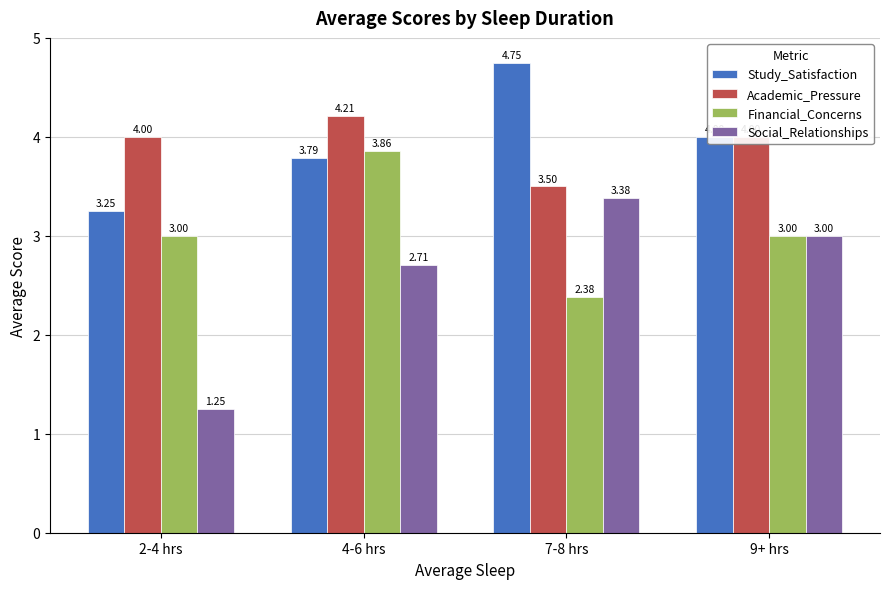

What is the difference between the maximum and minimum values in the Study_Satisfaction series?

1.5